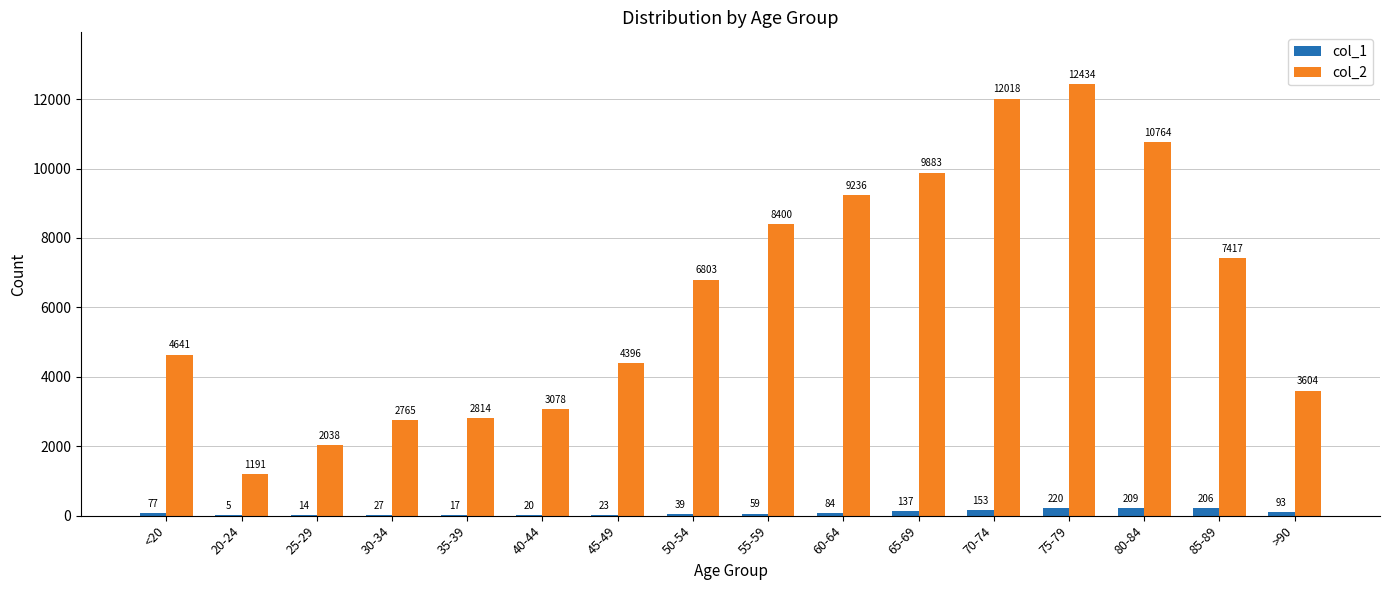

Read the col_2 value at <20, to the nearest 100.

4600